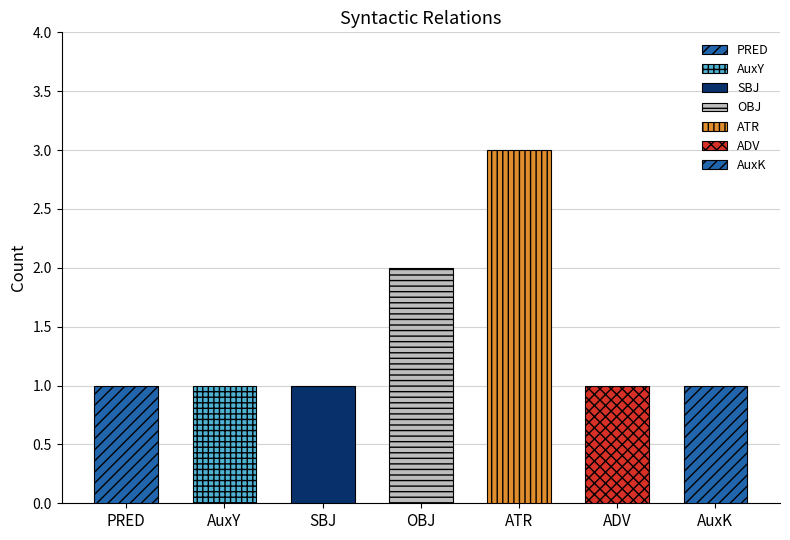

What is the greatest value displayed?

3